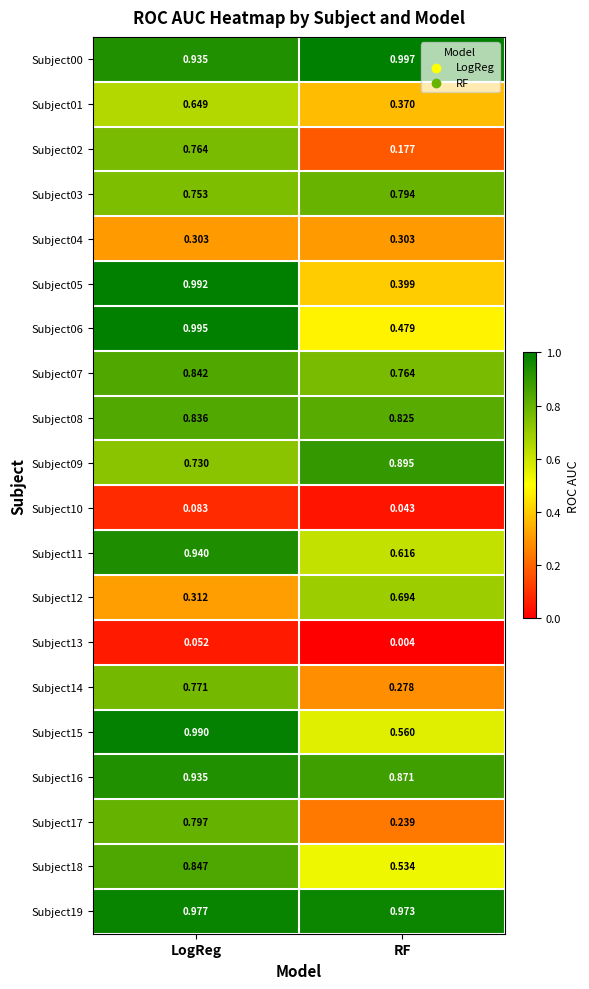

At which category is the sum across all series the highest?

LogReg